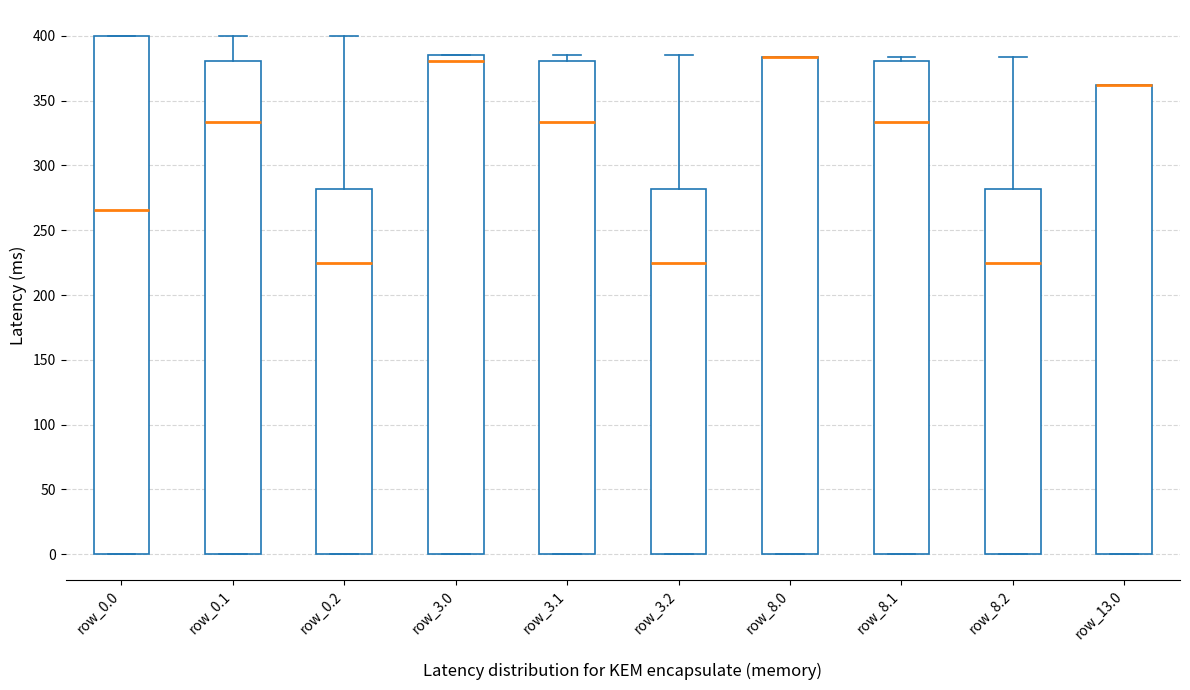

Reading left to right, read every box against the y-axis: the position of its median line, the range the box covers, and the ends of its whiskers. The values are not printed on the chart, so give them approximately, as read against the axis.

row_0.0: median 265, box 0 to 400, whiskers 0 to 400
row_0.1: median 335, box 0 to 380, whiskers 0 to 400
row_0.2: median 225, box 0 to 280, whiskers 0 to 400
row_3.0: median 380, box 0 to 385, whiskers 0 to 385
row_3.1: median 335, box 0 to 380, whiskers 0 to 385
row_3.2: median 225, box 0 to 280, whiskers 0 to 385
row_8.0: median 385 (drawn on the box's upper edge), box 0 to 385, whiskers 0 to 385
row_8.1: median 335, box 0 to 380, whiskers 0 to 385
row_8.2: median 225, box 0 to 280, whiskers 0 to 385
row_13.0: median 360 (drawn on the box's upper edge), box 0 to 360, whiskers 0 to 360